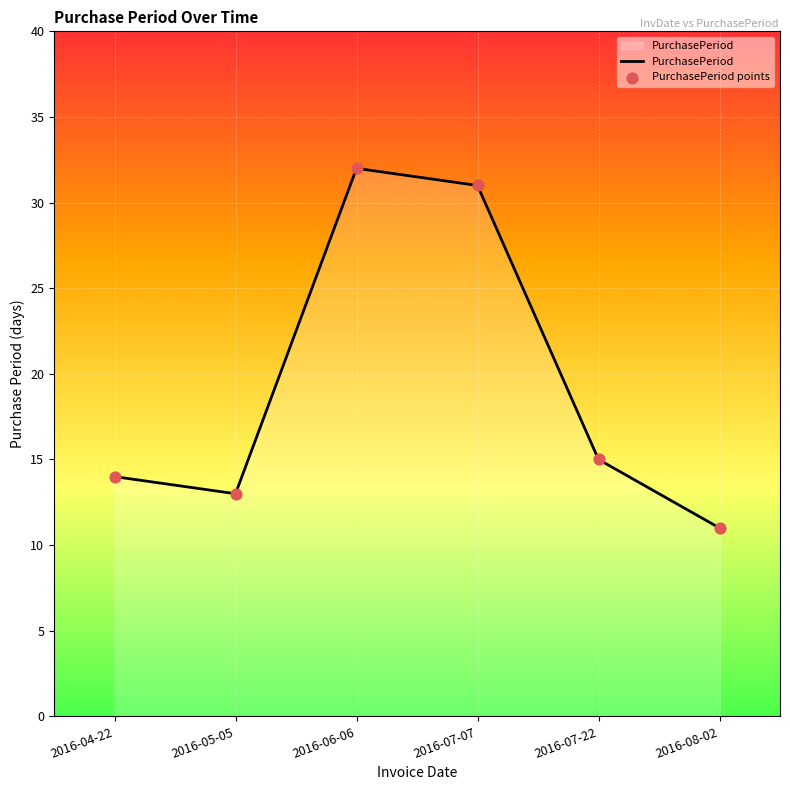

What is the difference between the maximum and second lowest values?

19